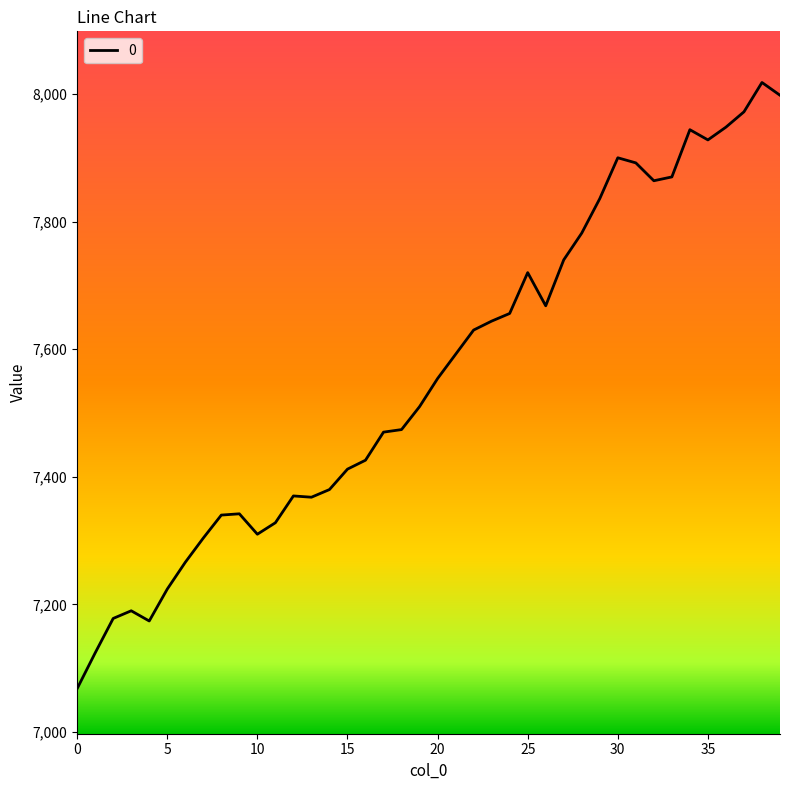

What is the maximum value shown in the chart?

8018